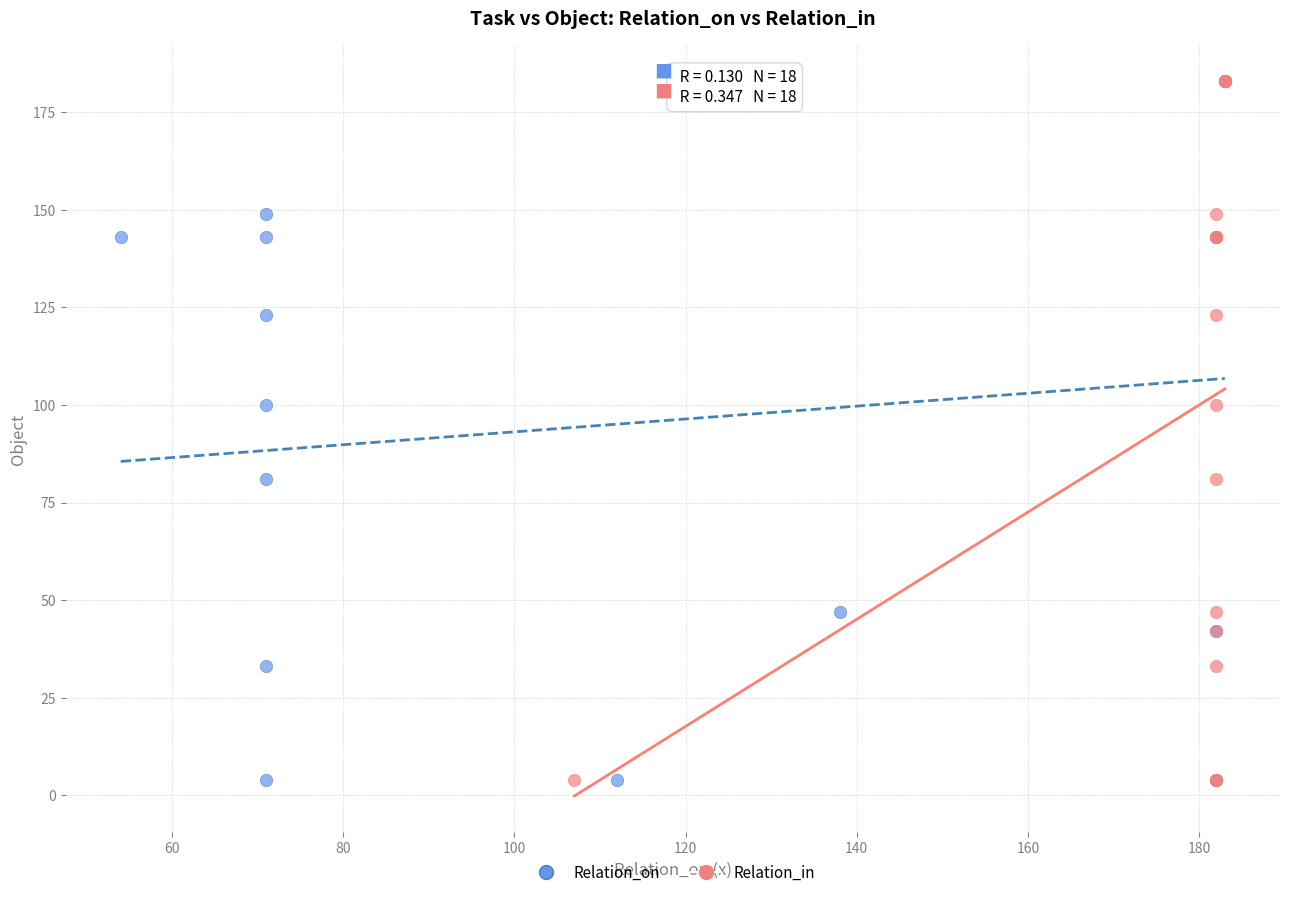

What are all the series names shown in the legend?

Relation_on, Relation_in